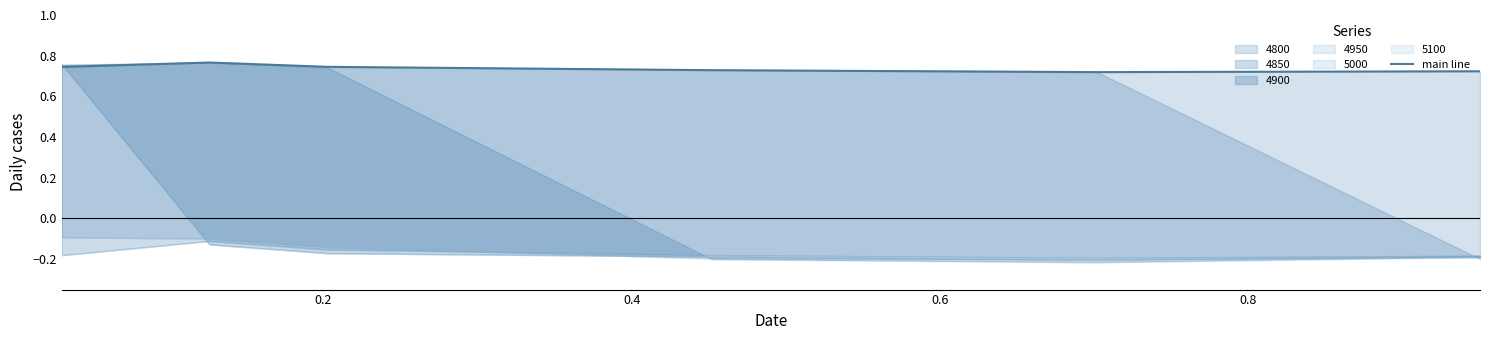

The value at 0.6 is 0.7. True or false?

True